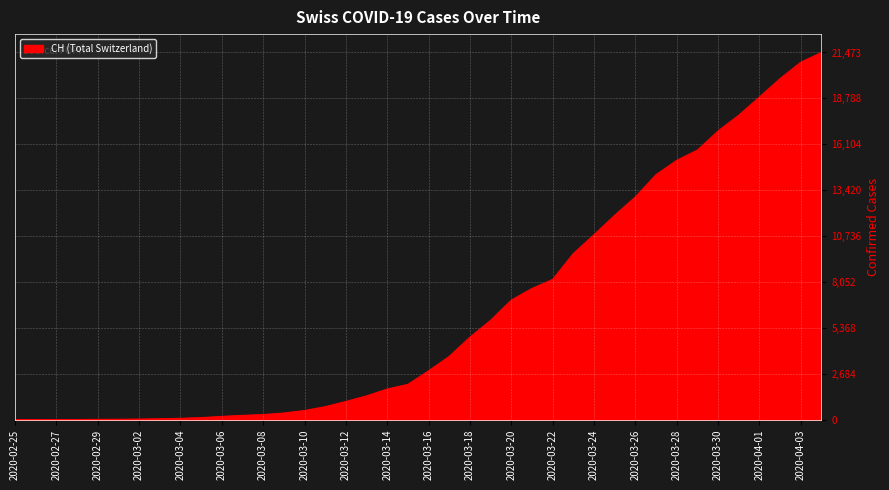

What is the greatest value displayed?

21473